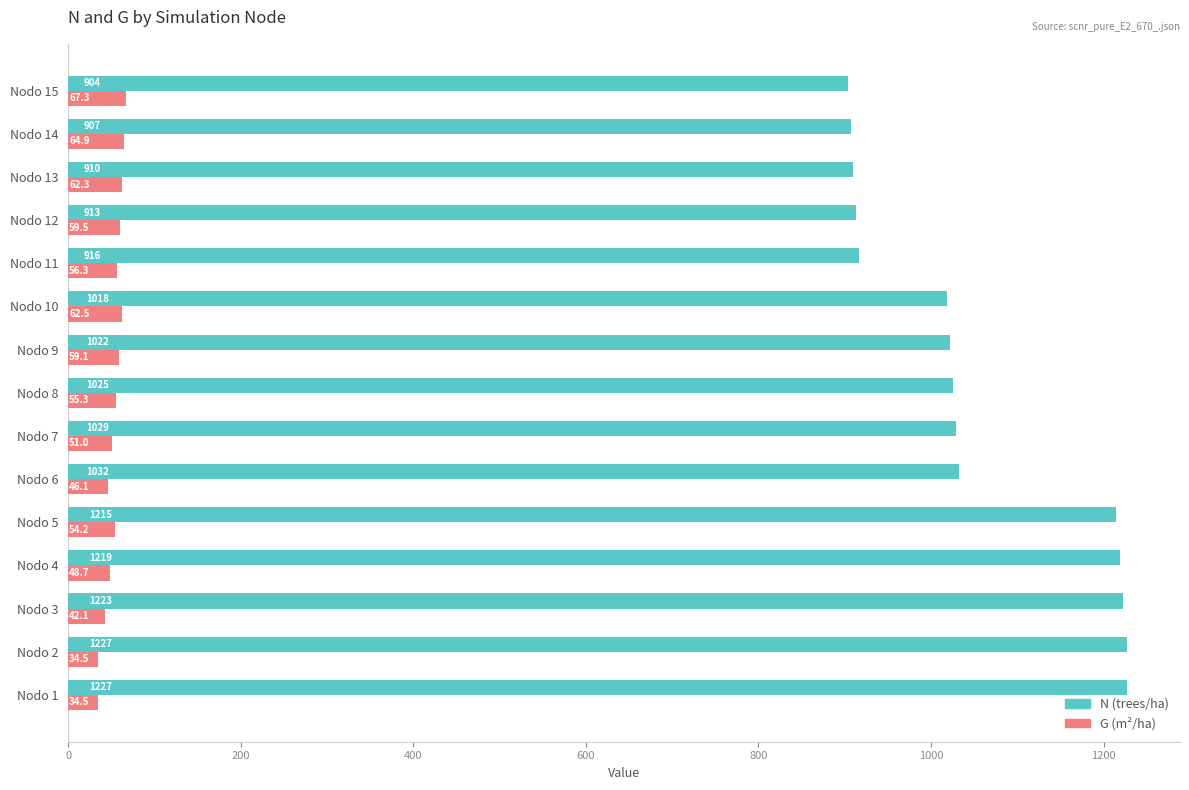

The N (trees/ha) series shows 1025.3 at Nodo 8. True or false?

True